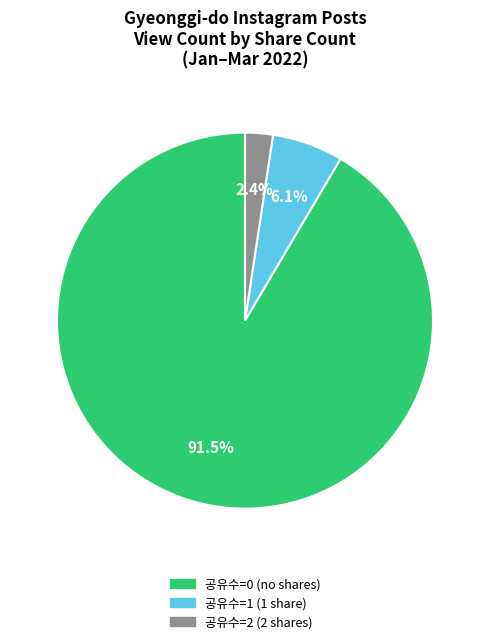

Which category has the biggest portion of the pie?

공유수=0 (no shares)